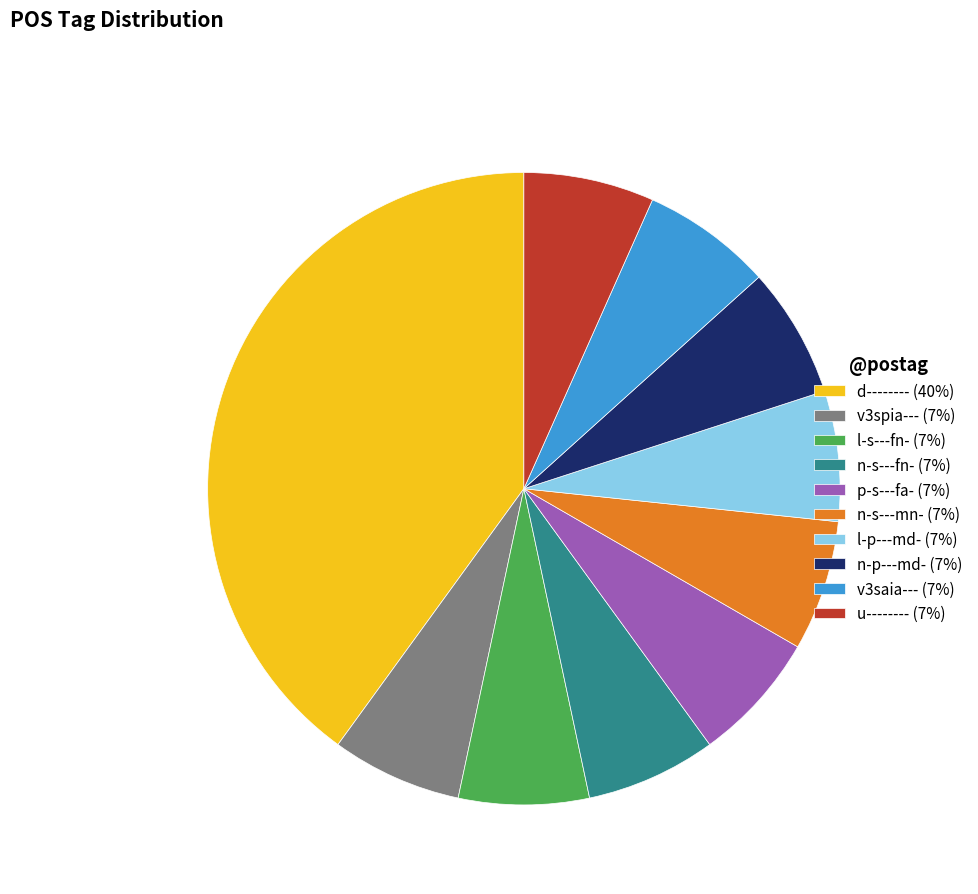

Is there a majority slice in this chart?

No